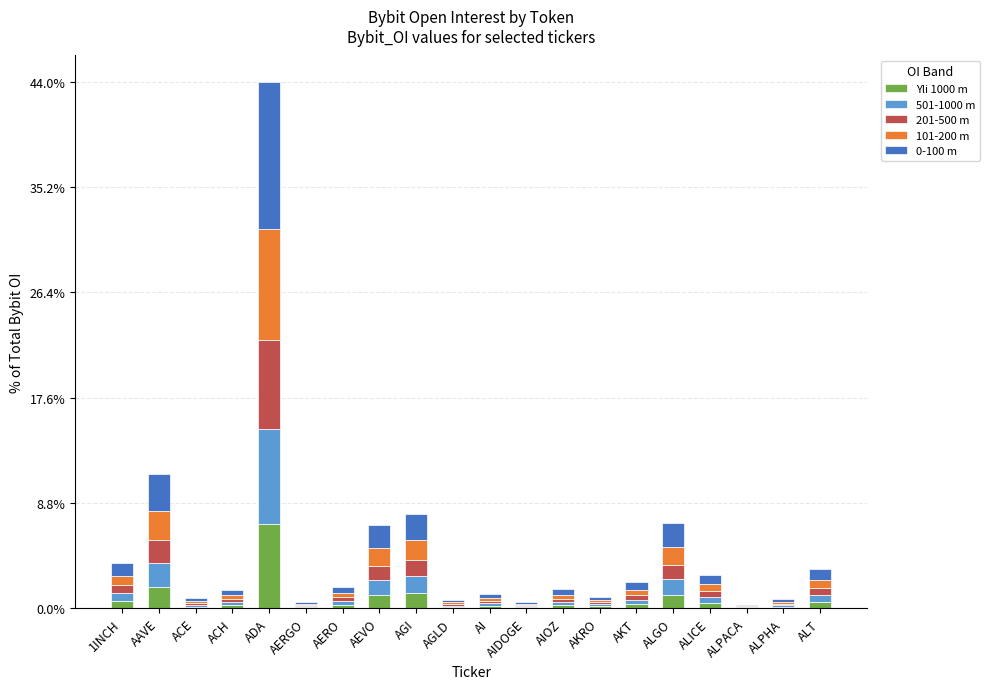

What is the total value across all series at AAVE?

11.2